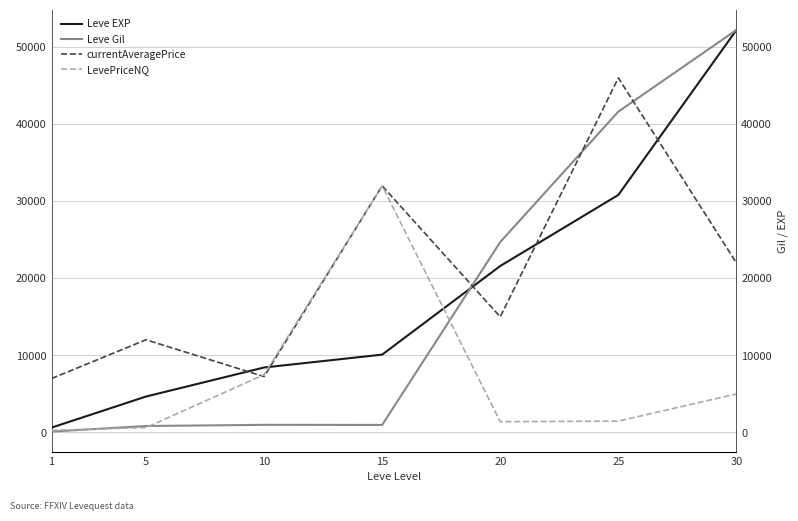

Reading left to right, transcribe all the data shown in this chart.

Leve EXP: 630	4660	8430	10100	21600	30820	52220
Leve Gil: 112	840	990	980	24710	41630	52220
currentAveragePrice: 6995	12028	7250	32000	15000	46001	22000
LevePriceNQ: 275	636	7500	32000	1399	1474	5000